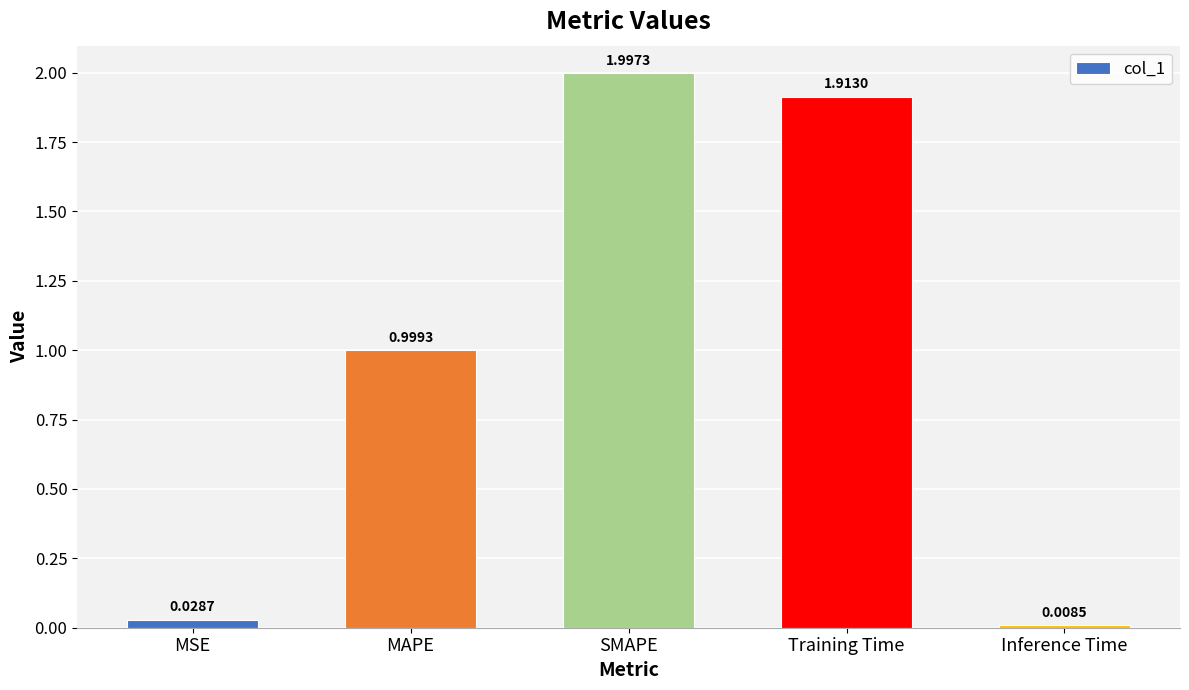

Count the number of data series in this chart.

1